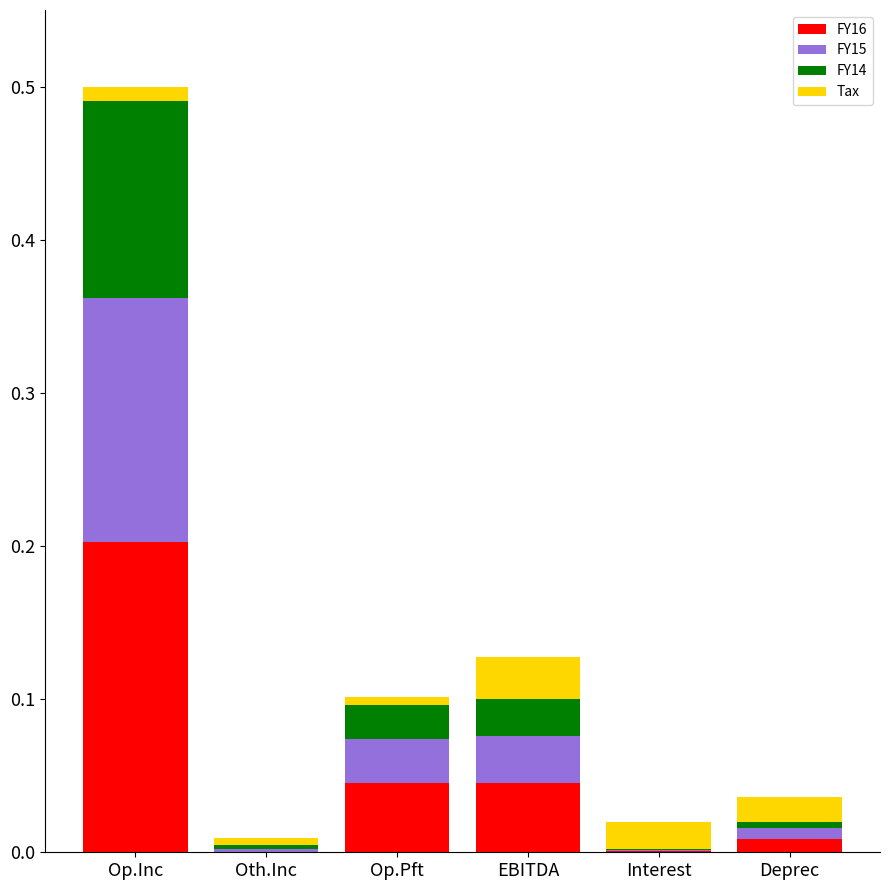

True or false: FY16 has a value of 0.0 at Op.Inc.

False